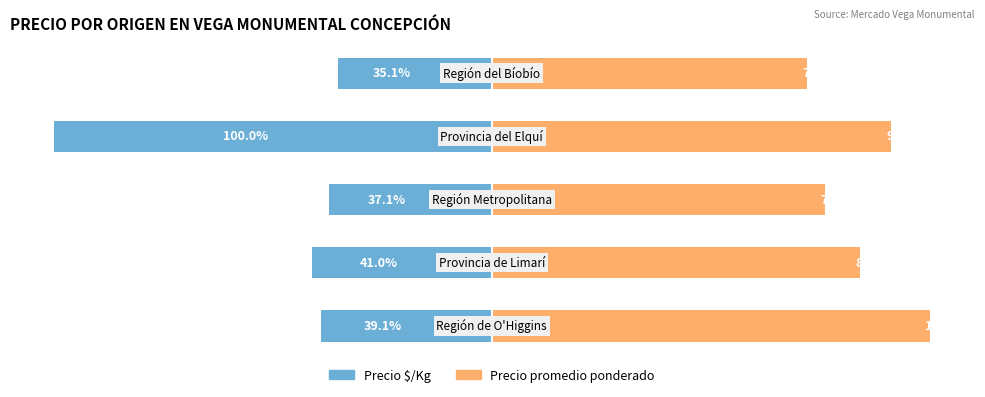

At −50, list the series in order from smallest to largest.

Precio $/Kg, Precio promedio ponderado